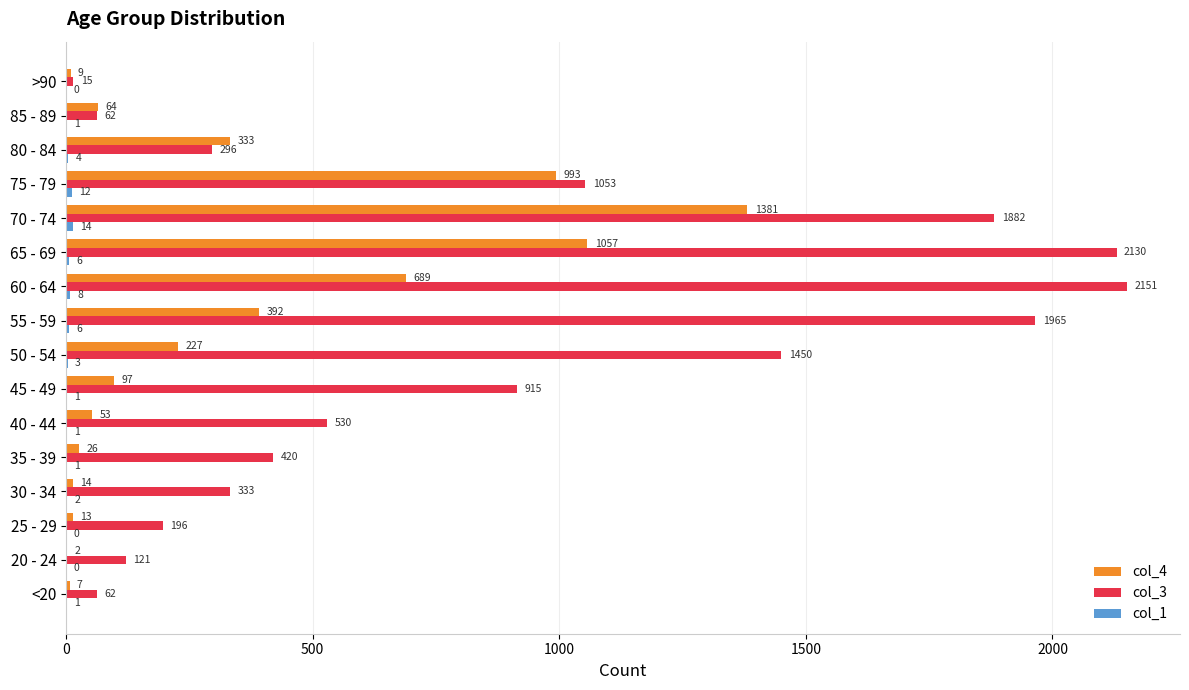

Is it true that col_3 equals 2372 at 50 - 54?

False